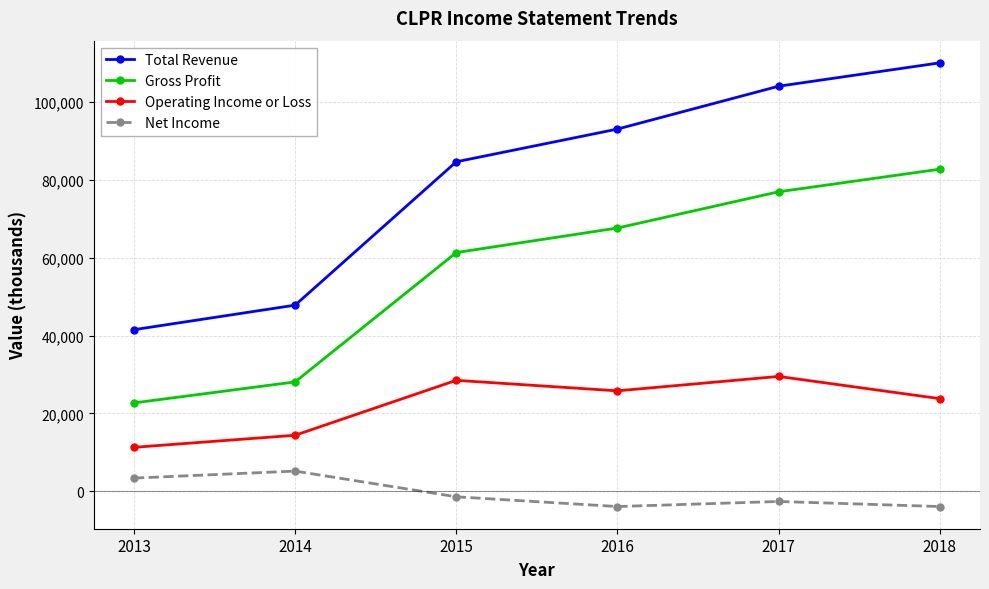

What is the difference between the maximum and minimum values in the Gross Profit series?

60000